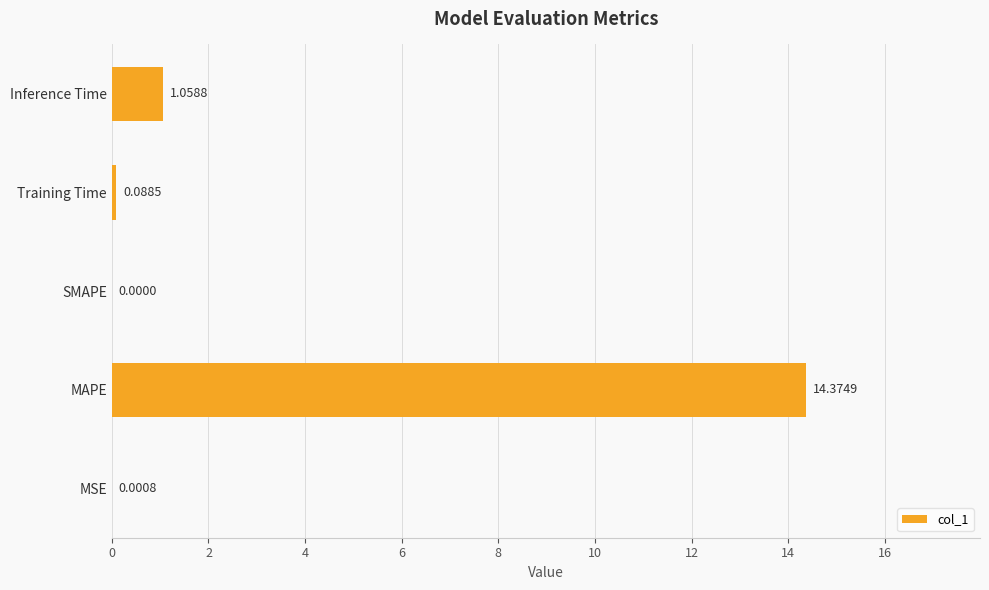

What is the ratio of the value at MAPE to the value at Inference Time?

13.6